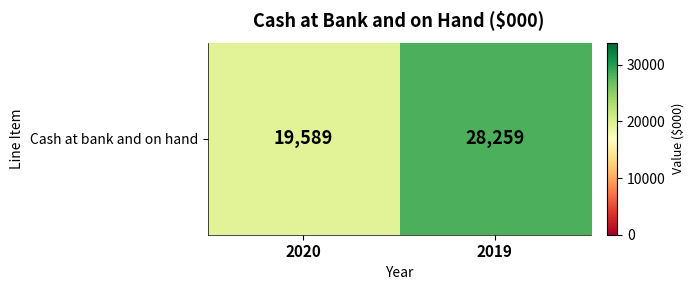

Reading right to left, what are all the values shown in this chart?

28259	19589